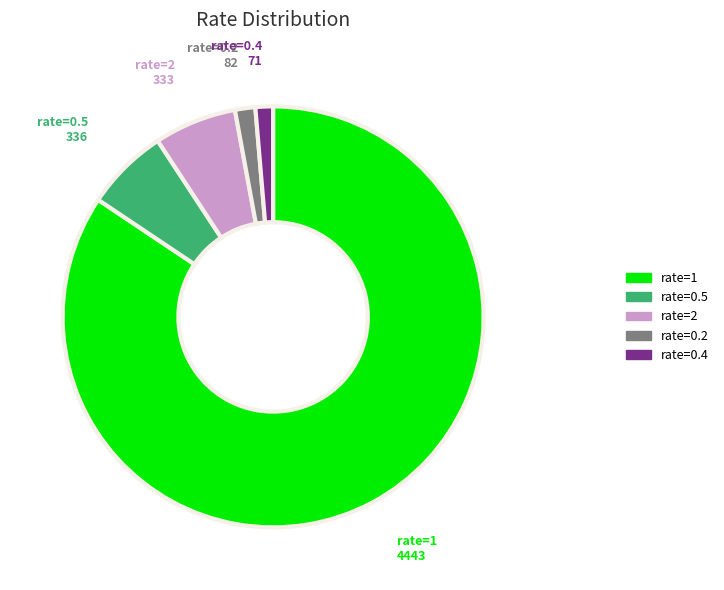

Count the number of slices in the pie.

5